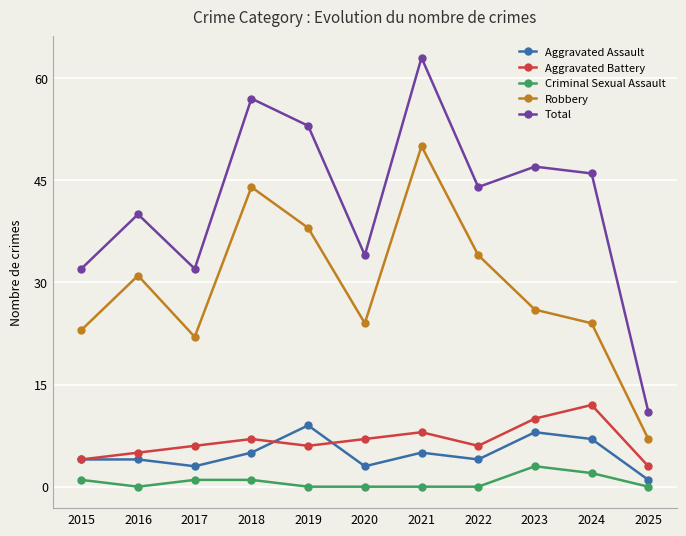

What is the value of the Criminal Sexual Assault point at the 1st from the left?

1